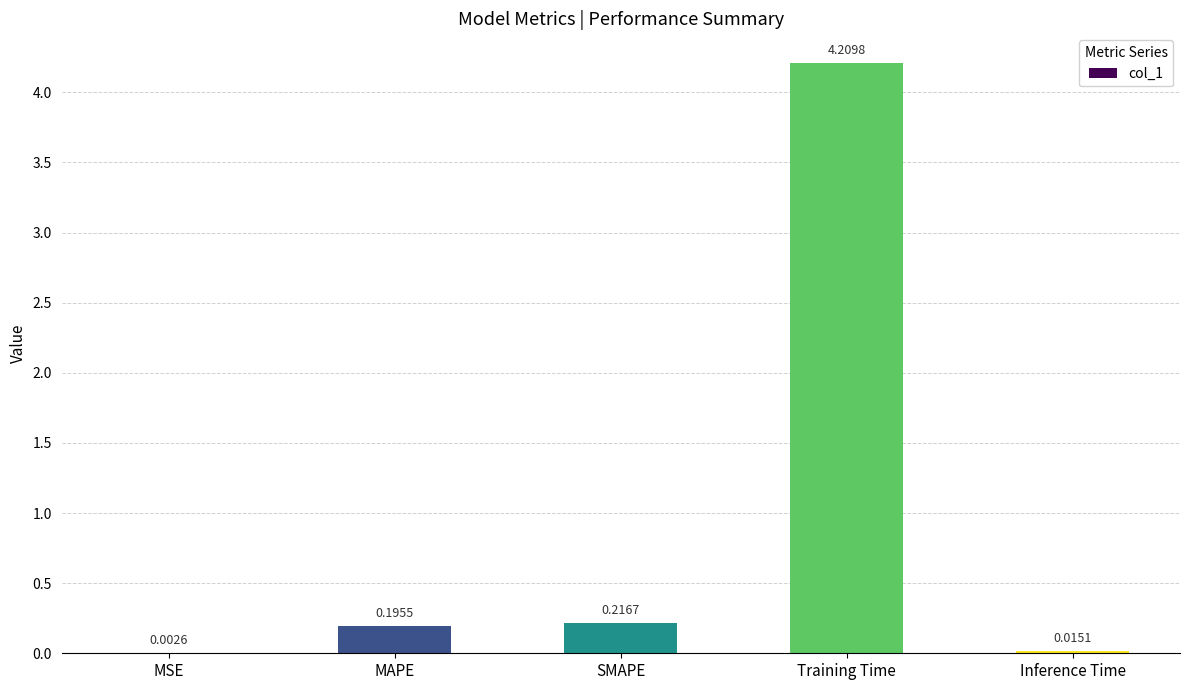

At which label is the value closest to 2?

SMAPE